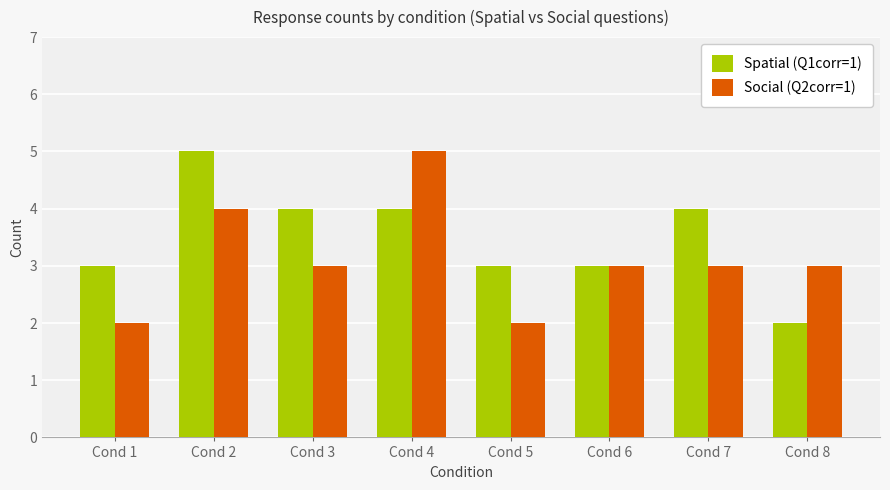

Between Cond 1 and Cond 6, which series saw the biggest shift?

Social (Q2corr=1)